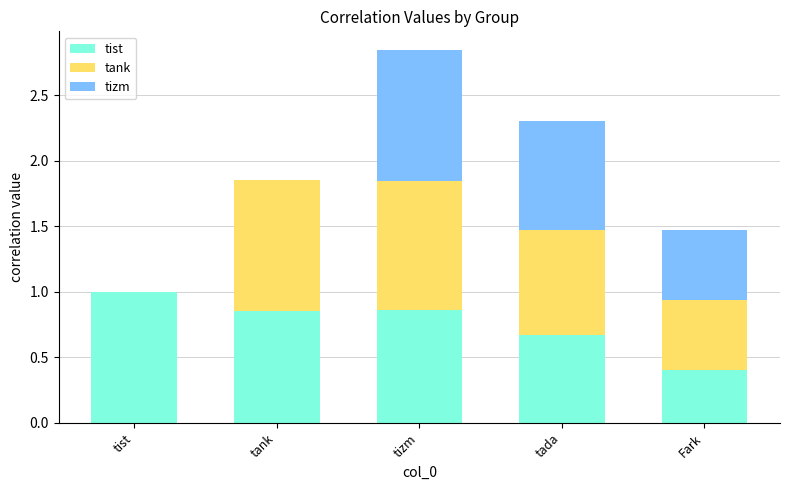

Which category has the highest value in the tist series?

tist